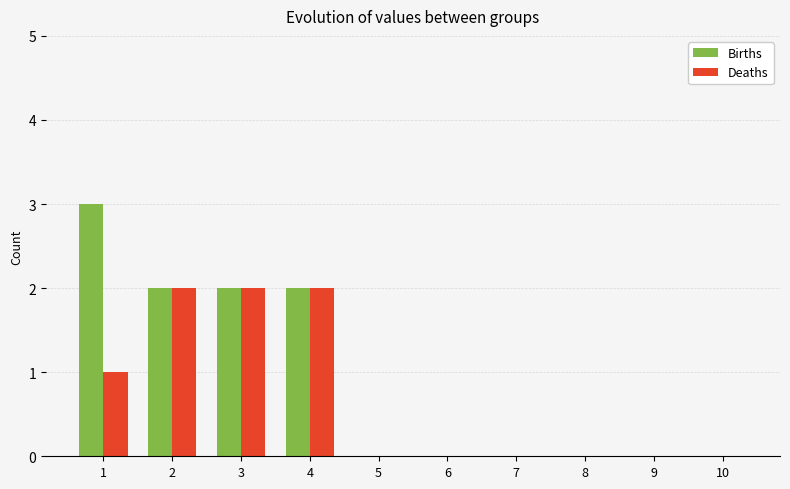

What is the approximate value of Births at 1?

3